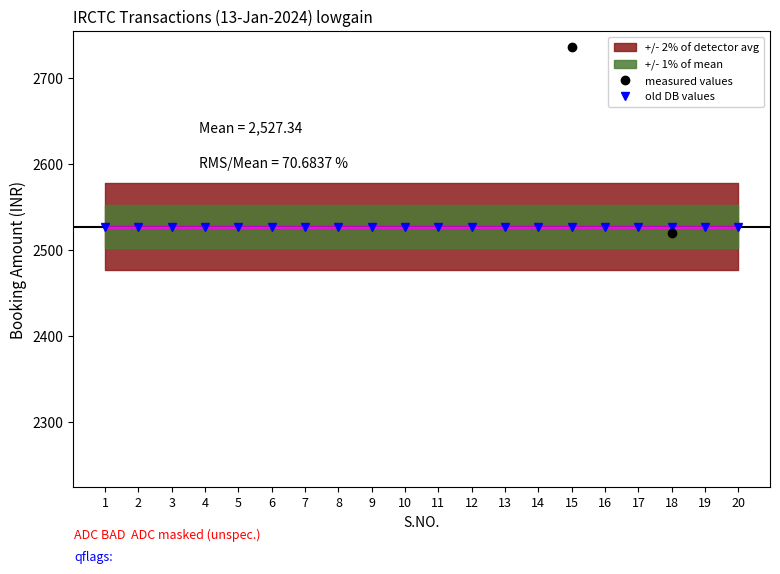

True or false: Future database value and old DB values intersect in this chart.

False